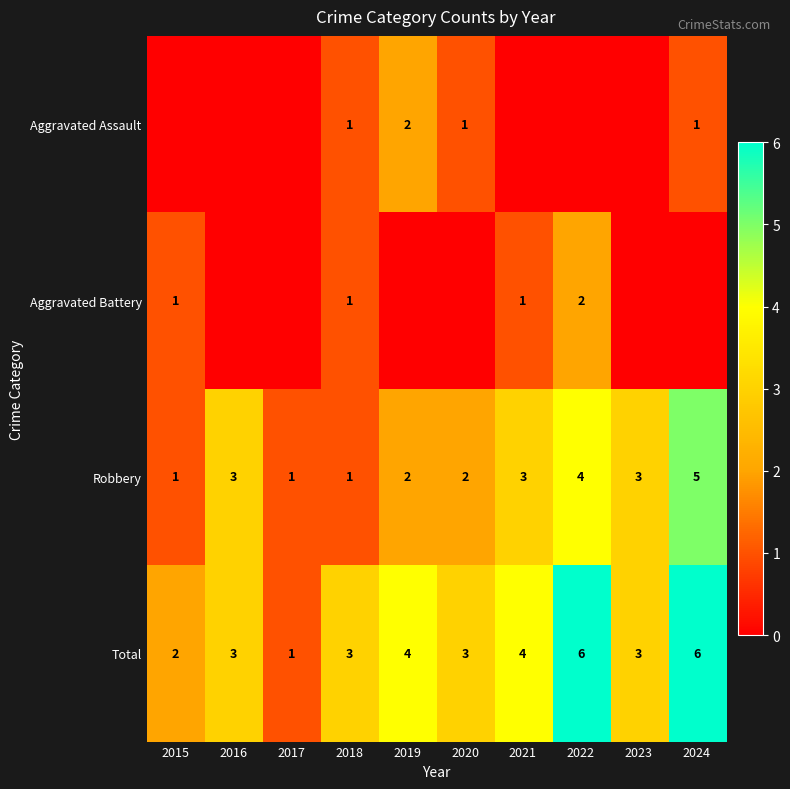

At which category is the sum across all series the highest?

2022